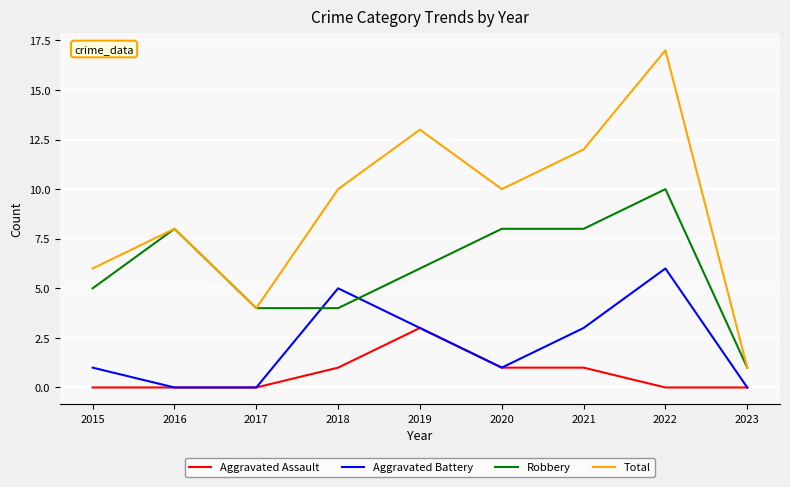

Rank the series by their average value, from highest to lowest.

Total, Robbery, Aggravated Battery, Aggravated Assault